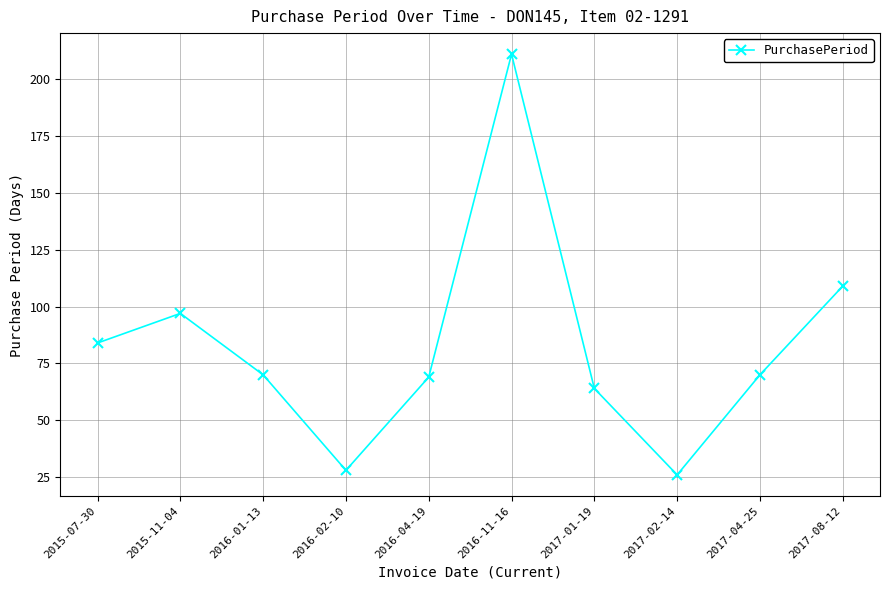

Reading left to right, list all the values displayed in this chart.

2015-07-30=84	2015-11-04=97	2016-01-13=70	2016-02-10=28	2016-04-19=69	2016-11-16=211	2017-01-19=64	2017-02-14=26	2017-04-25=70	2017-08-12=109